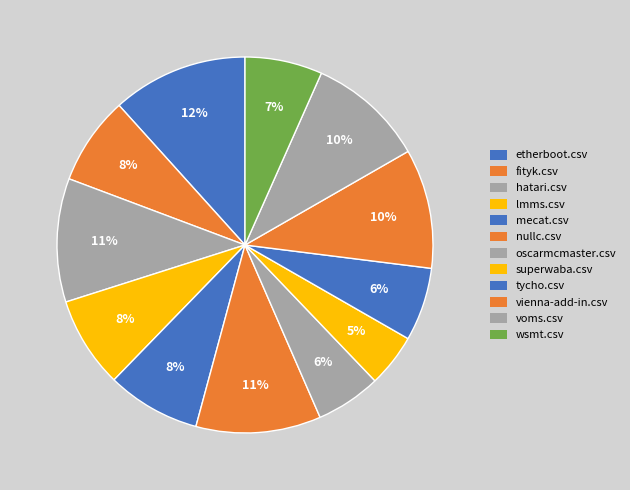

What percentage is the oscarmcmaster.csv slice, to the nearest percent?

6%